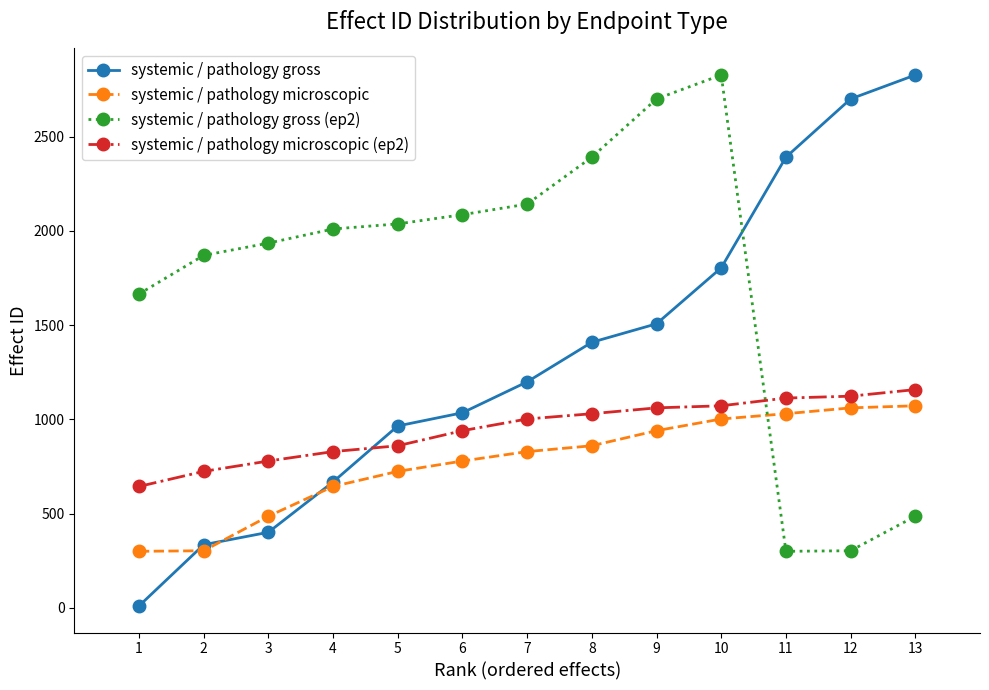

What is the value of the systemic / pathology gross point at the 9th from the left?

1507